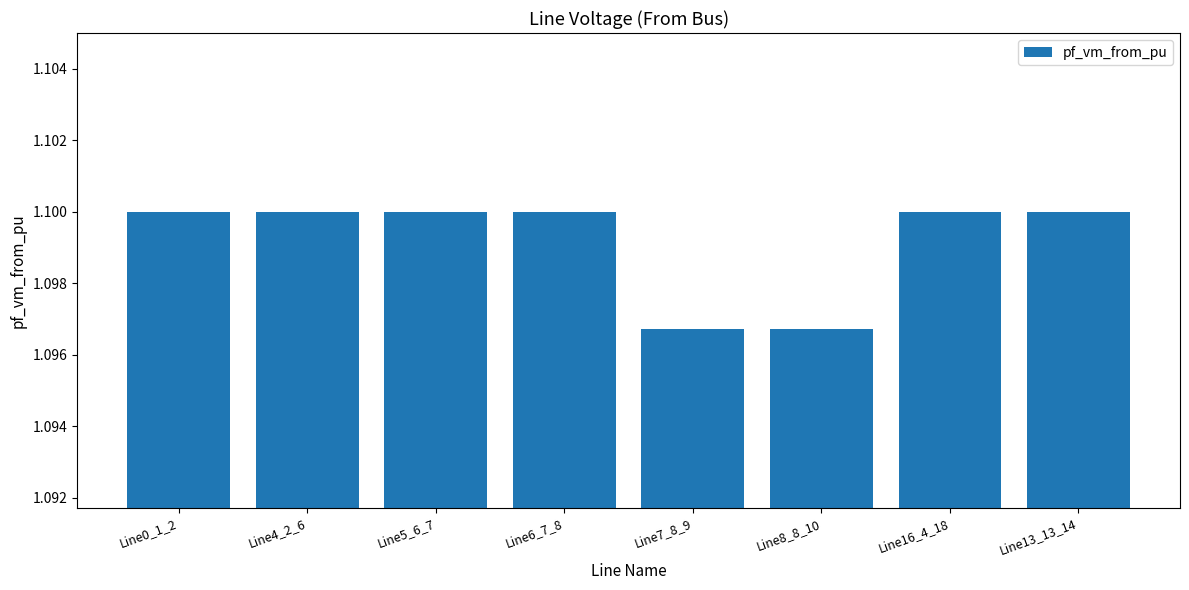

The value at Line13_13_14 is 1.1. True or false?

True